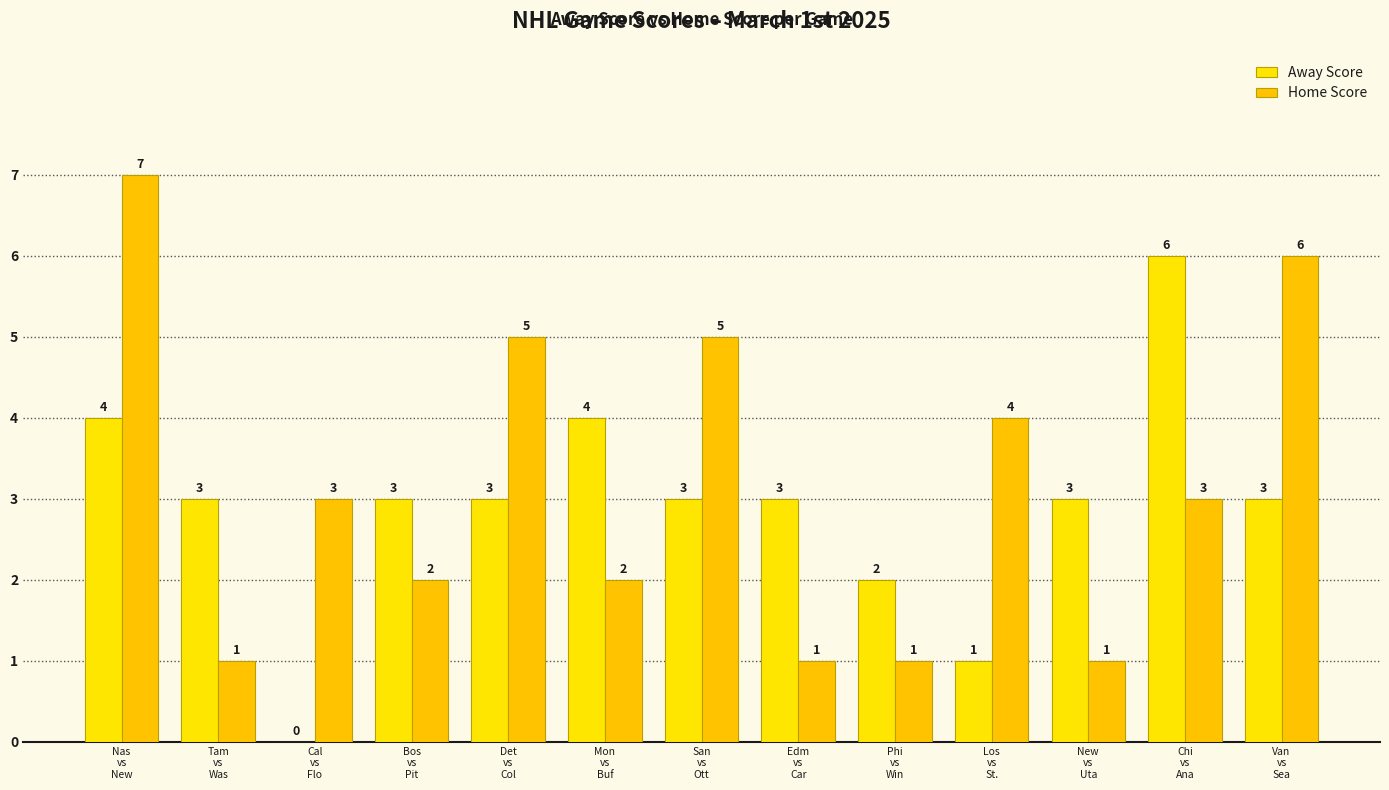

What is the difference between the Home Score values at Chi
vs
Ana and Los
vs
St.?

1